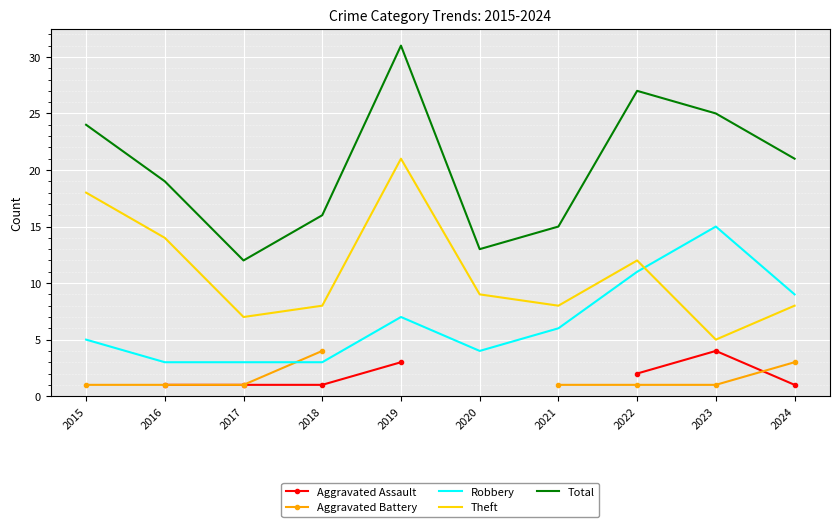

Which series has the widest spread of values?

Total